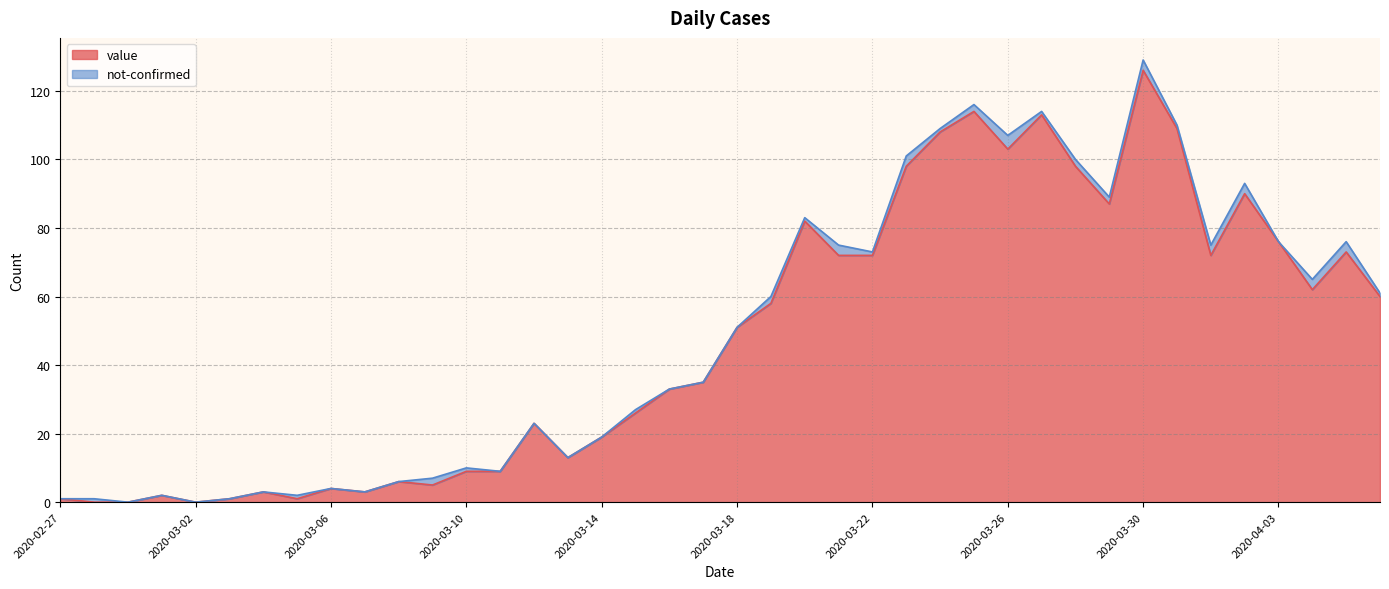

How many points are lower than both their immediate neighbors (excluding endpoints)?

9